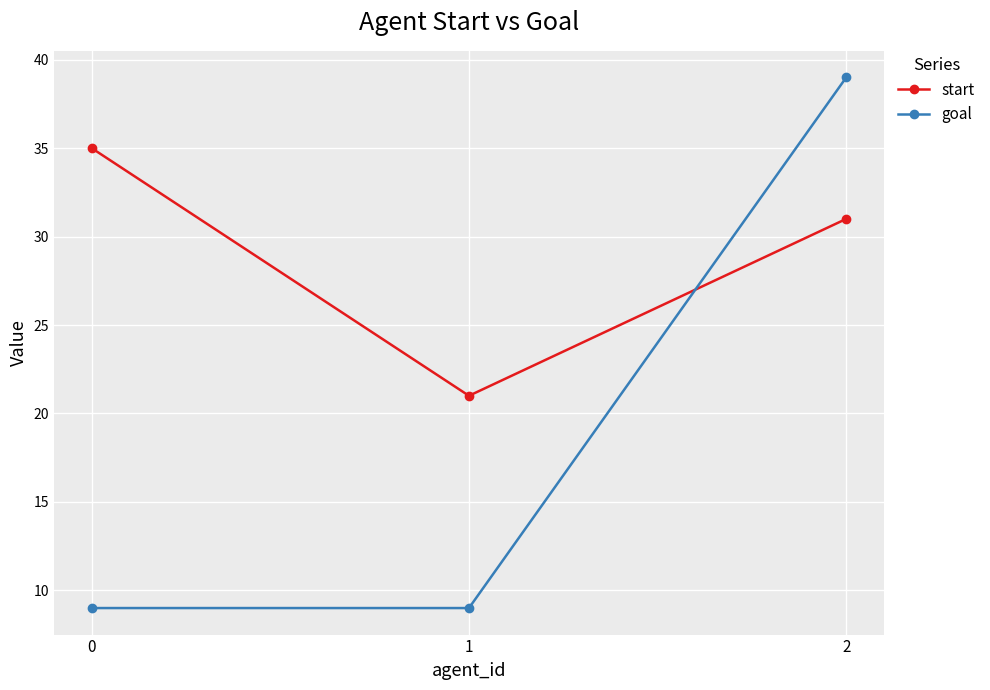

Reading left to right, extract all data points from this chart.

start: 35	21	31
goal: 9	9	39